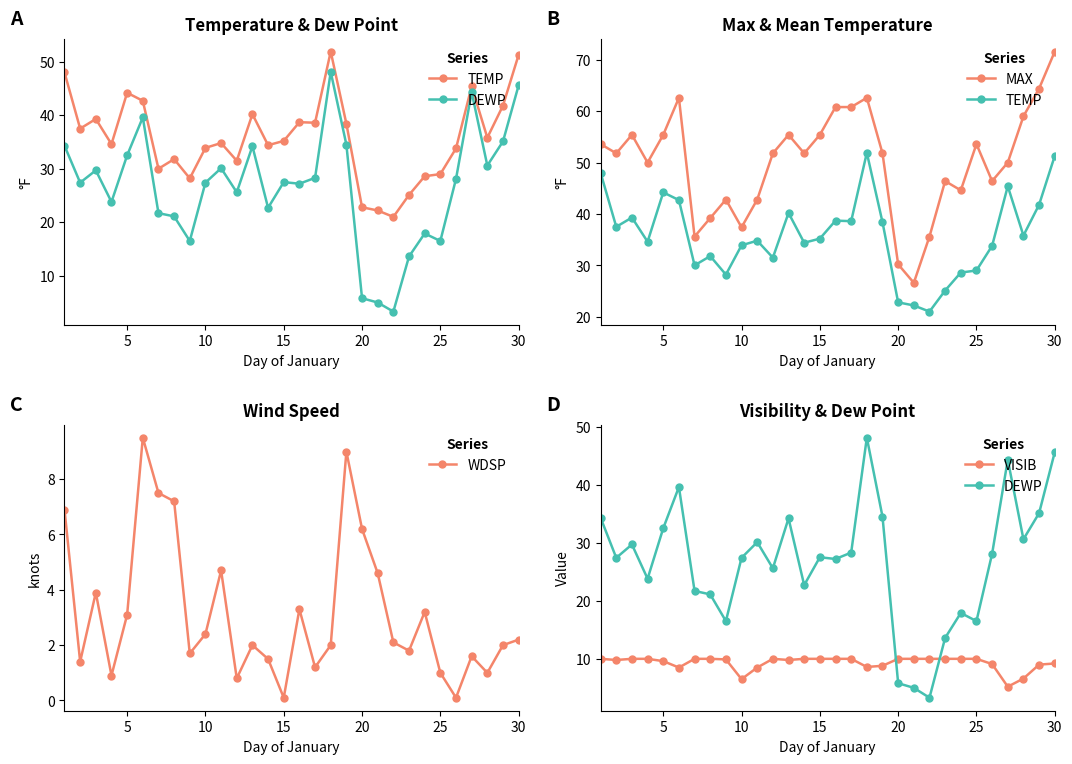

What is the maximum value for WDSP?

9.5